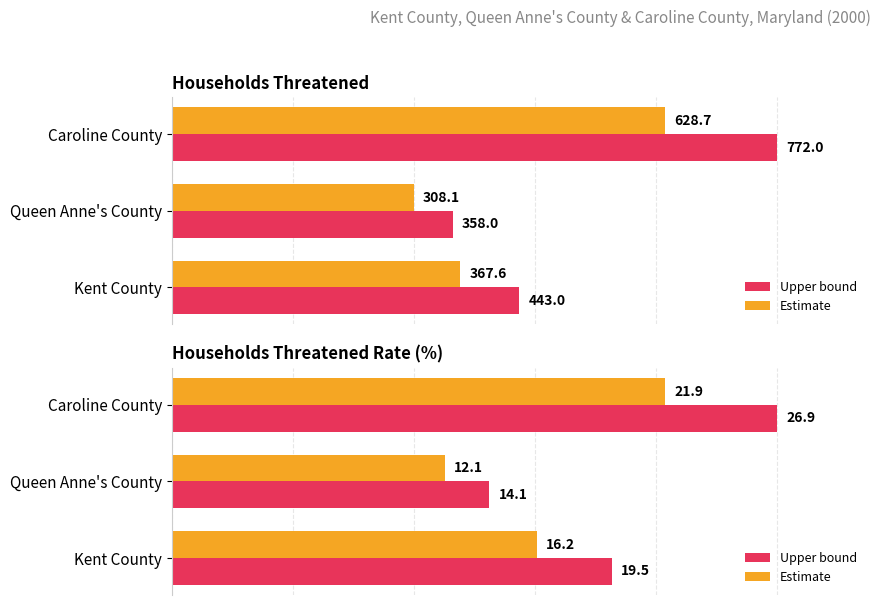

What are all the series names shown in the legend?

Upper bound, Estimate